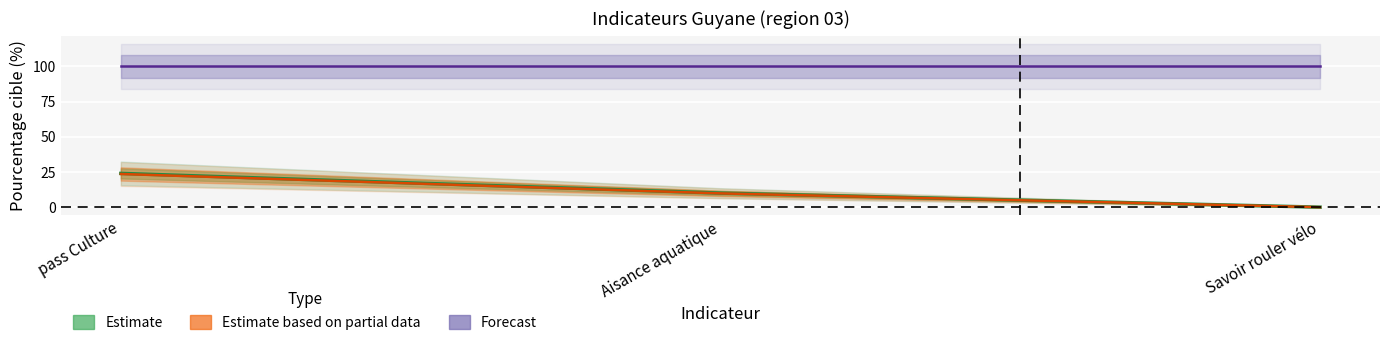

What is the sum of all Forecast values?

300.0